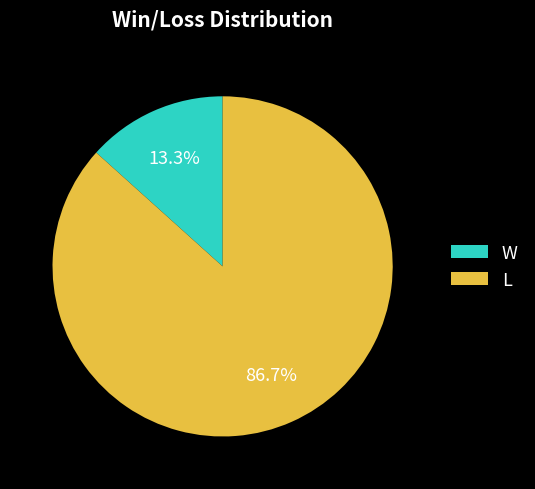

What percentage is NOT represented by W?

86.7%